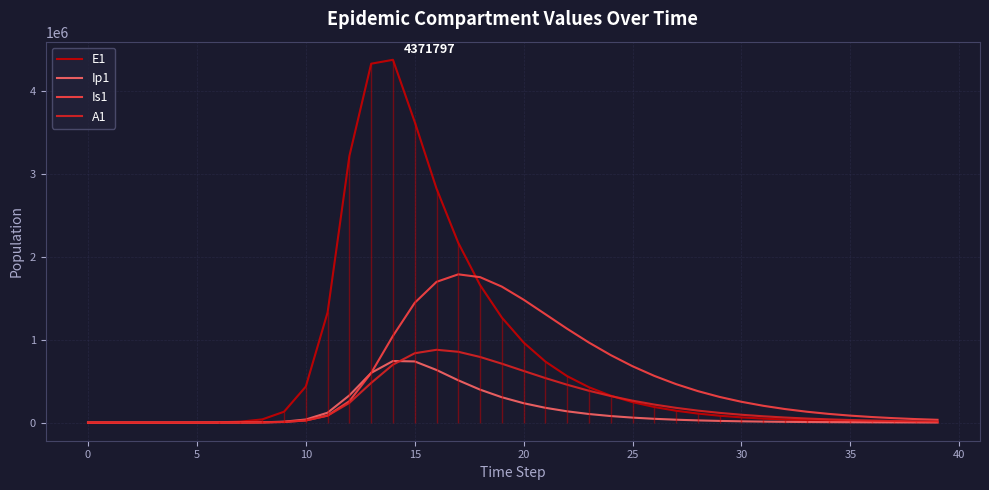

Which series ends up on top after the final intersection of A1 and Ip1?

A1